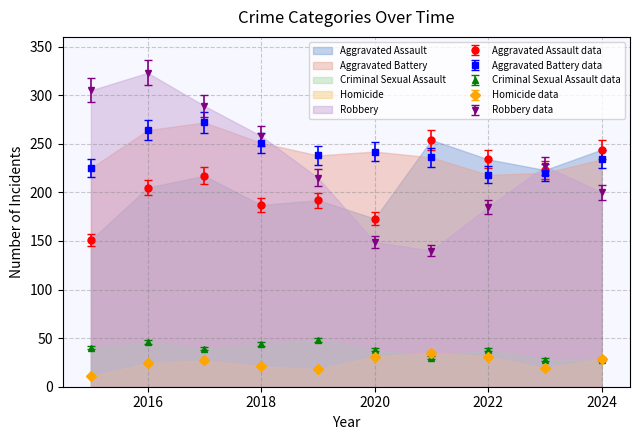

True or false: Robbery and Aggravated Assault cross at least once.

True